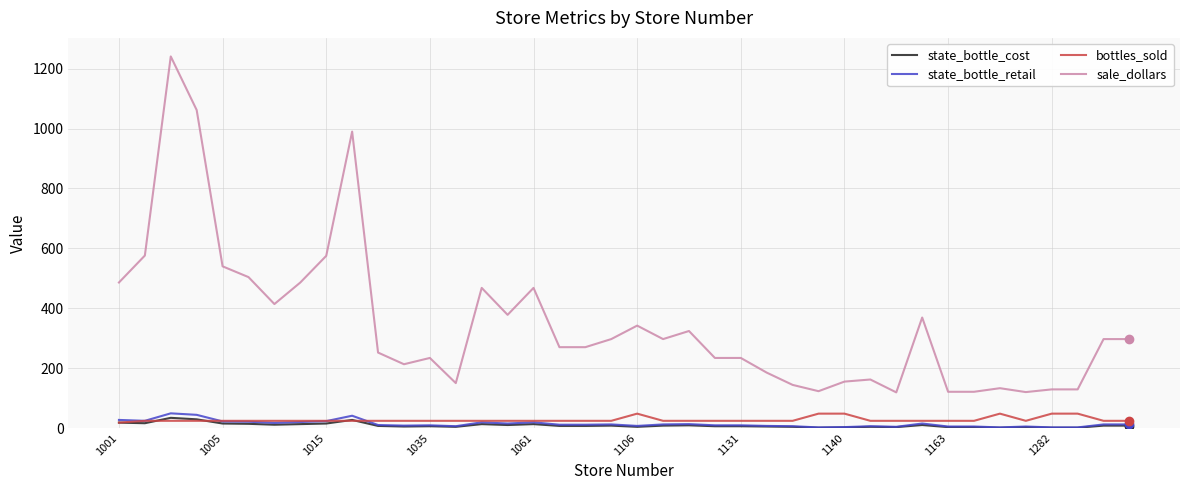

True or false: bottles_sold and sale_dollars cross at least once.

False